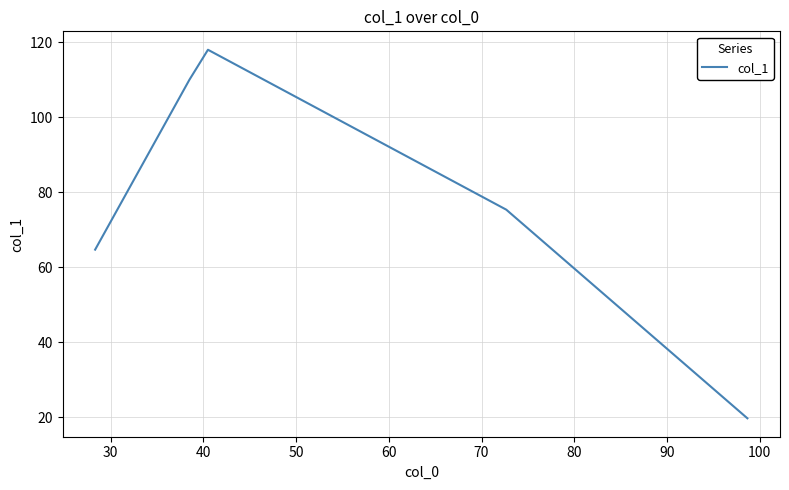

What is the difference between the maximum and minimum values?

98.3